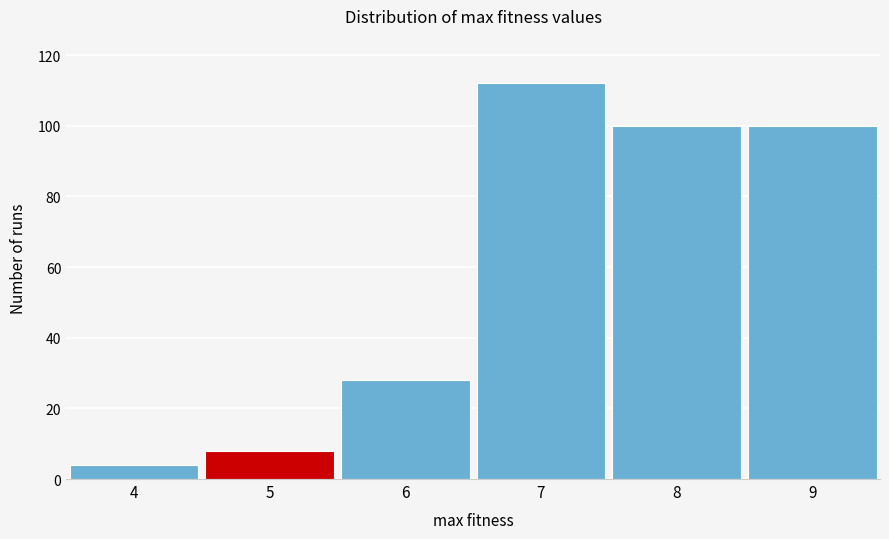

Reading left to right, transcribe all the data shown in this chart.

4=4	5=8	6=28	7=112	8=100	9=100